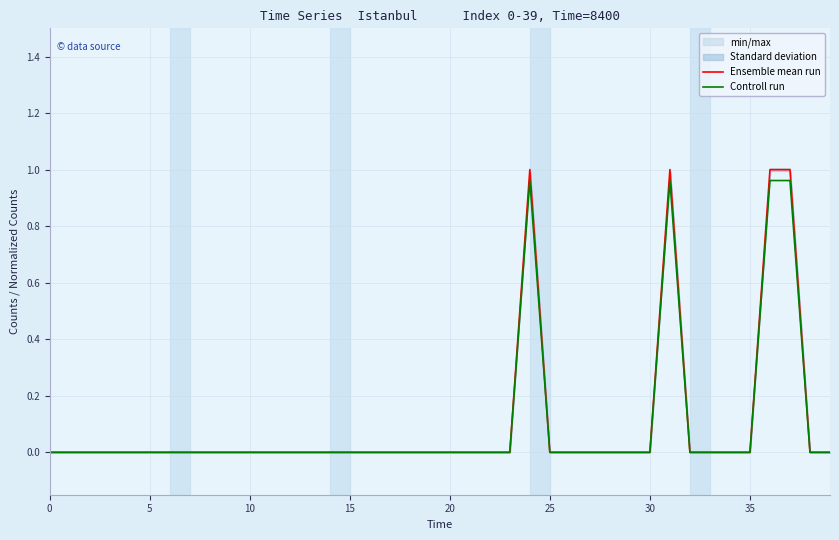

Which label corresponds to the largest value in the chart?

24